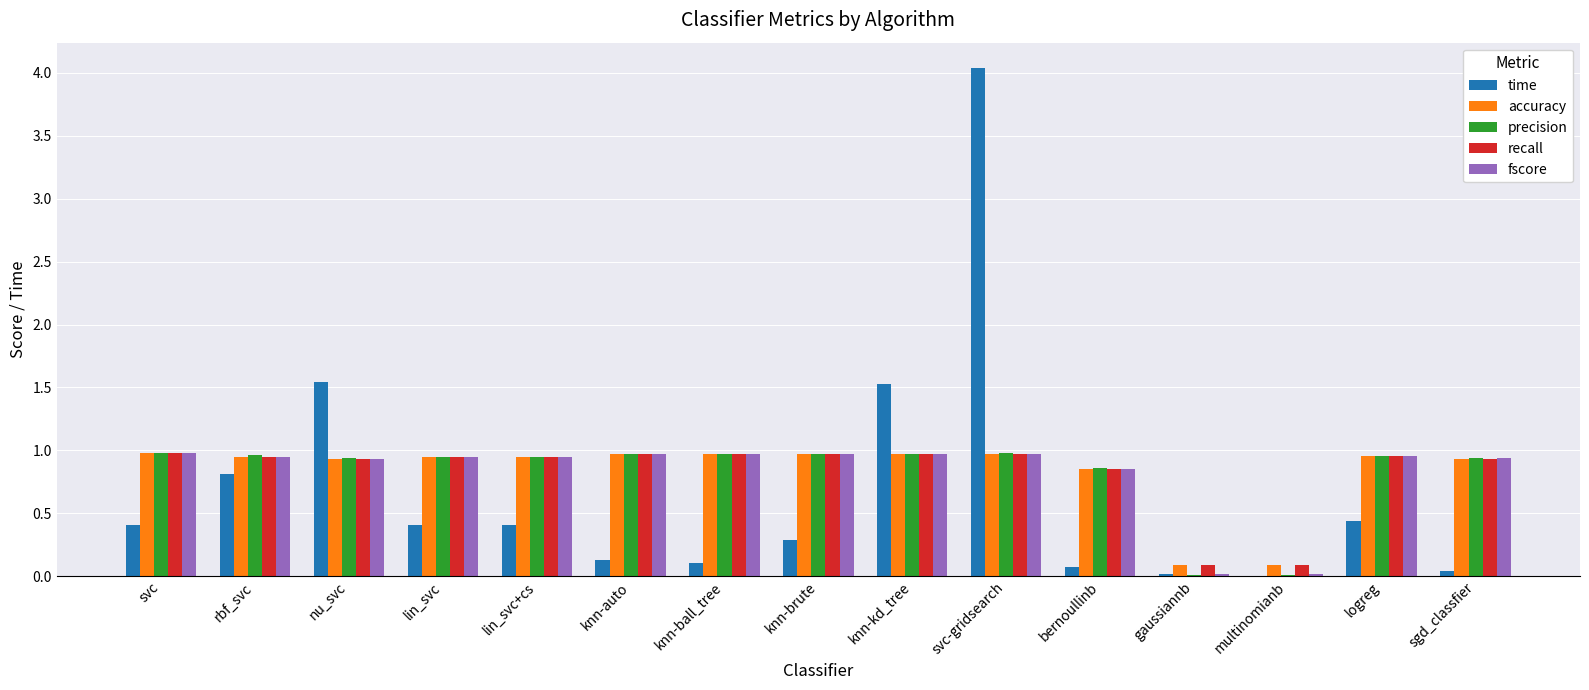

What is the sum of the fscore values at rbf_svc and nu_svc?

1.9